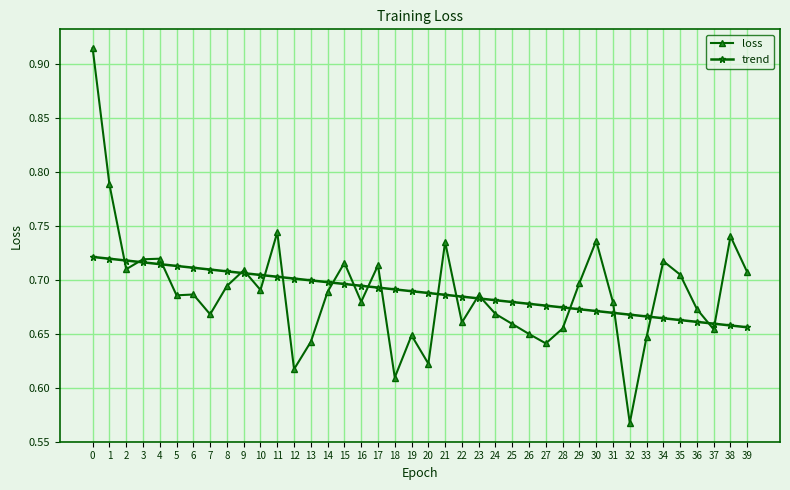

Between 24 and 34, which series saw the biggest shift?

loss